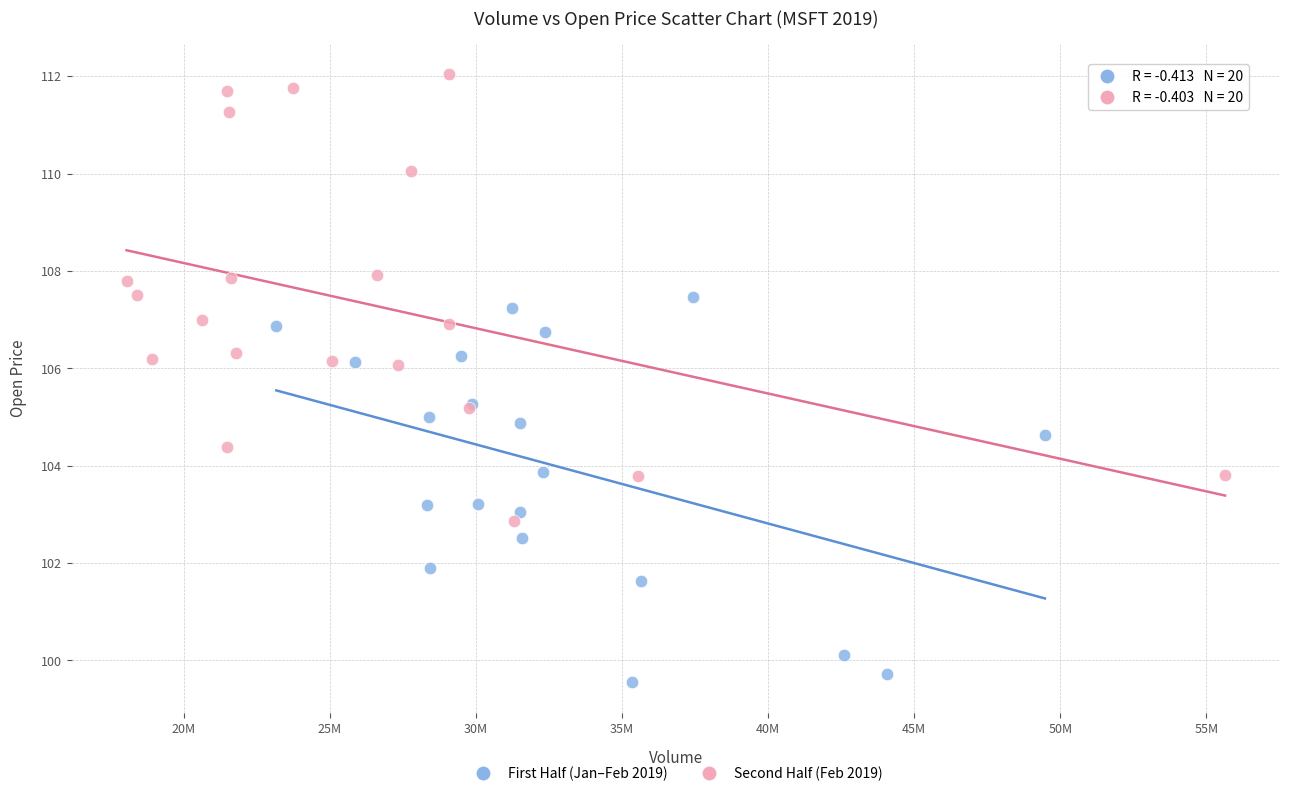

What are all the series names shown in the legend?

First Half (Jan–Feb 2019), Second Half (Feb 2019)